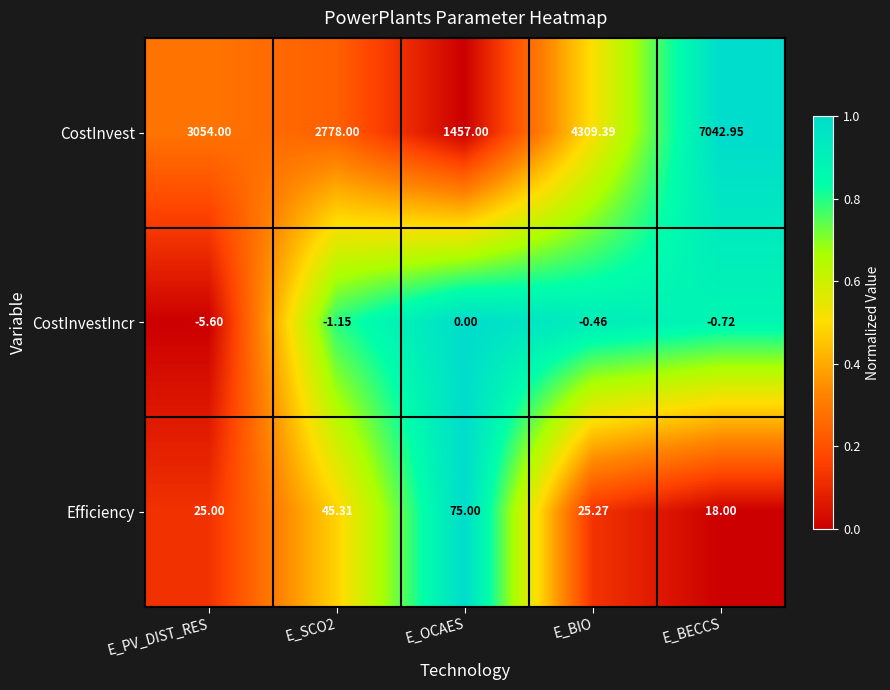

Which category has the lowest value across all series?

E_PV_DIST_RES